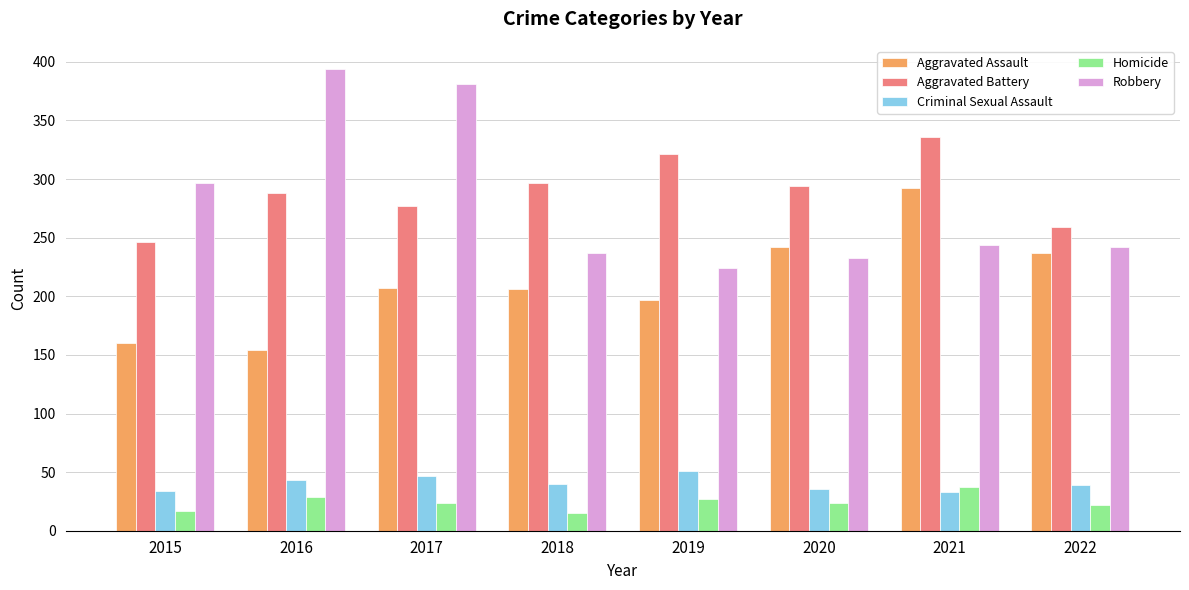

What is the total value across all series at 2018?

795